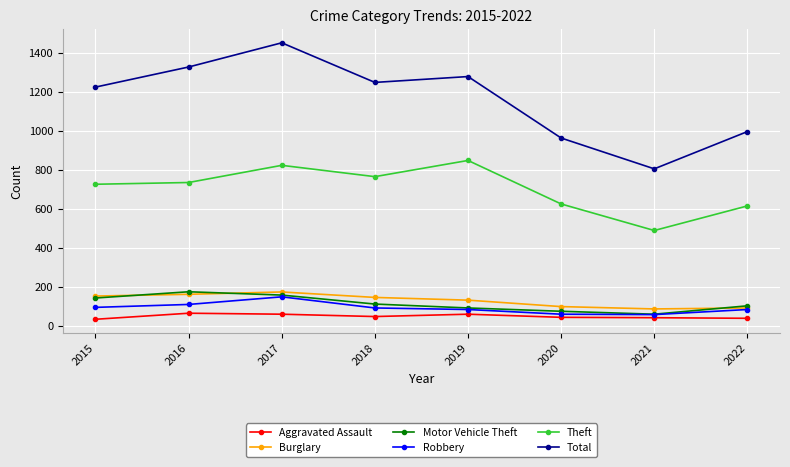

What is the difference between the second highest and second lowest values in the Aggravated Assault series?

21